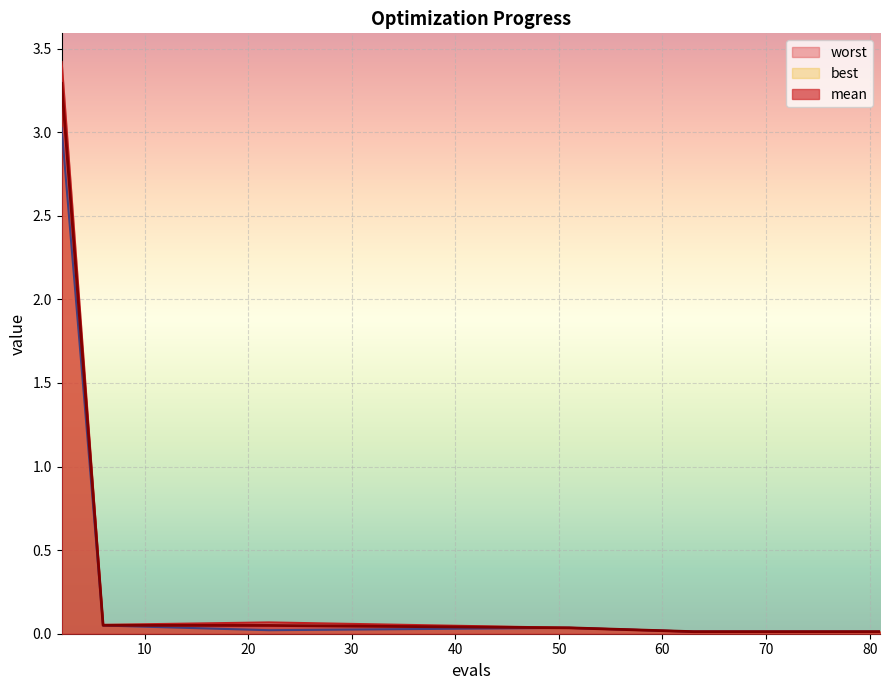

Rank the series by their average value, from highest to lowest.

worst, mean, best